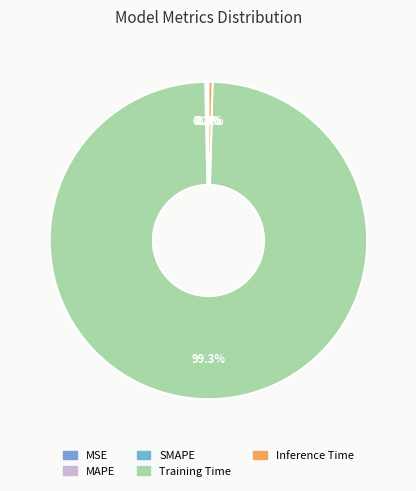

What percentage do MAPE and Inference Time together represent?

0.6%